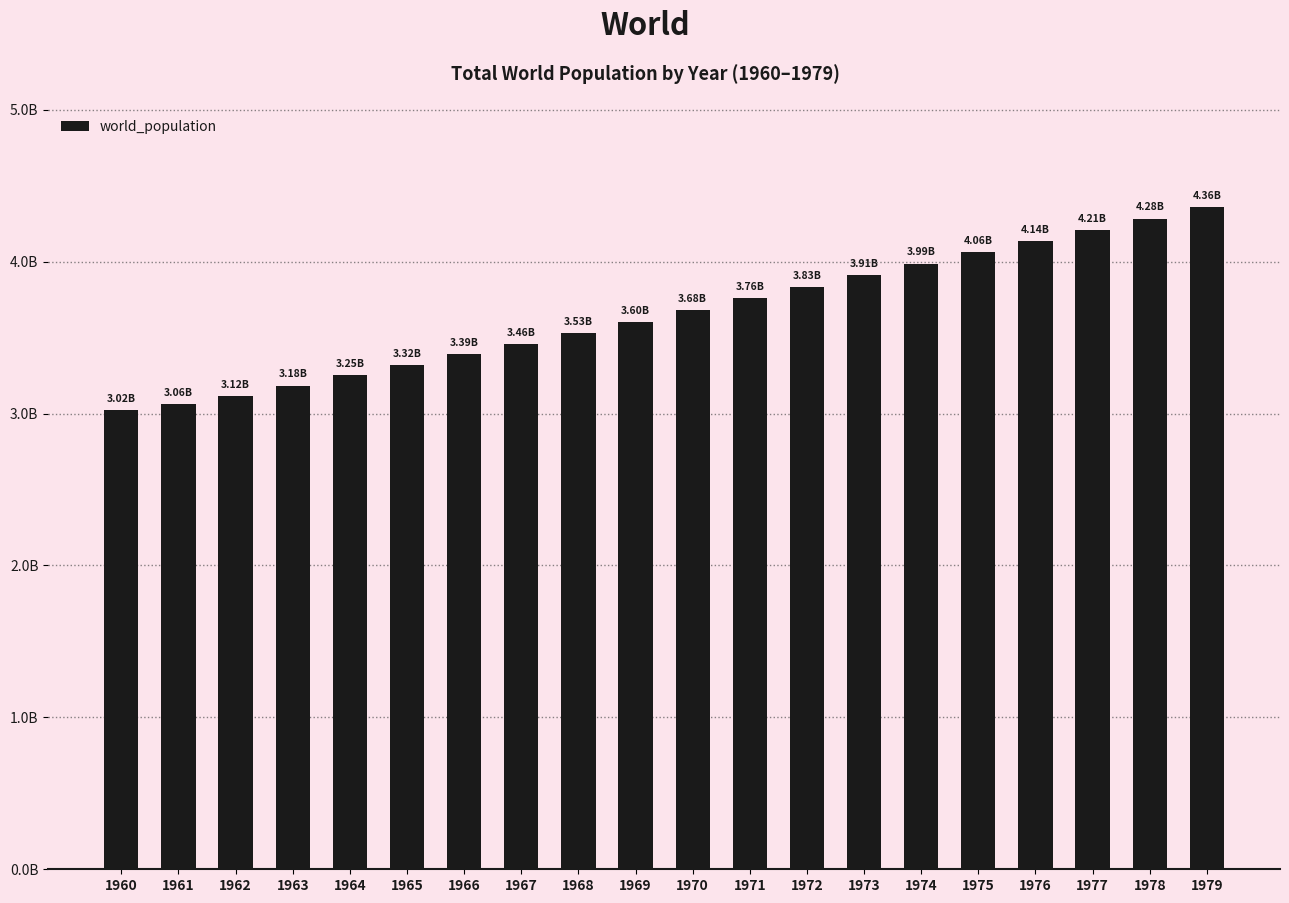

Rank the categories by value from lowest to highest.

1960, 1961, 1962, 1963, 1964, 1965, 1966, 1967, 1968, 1969, 1970, 1971, 1972, 1973, 1974, 1975, 1976, 1977, 1978, 1979